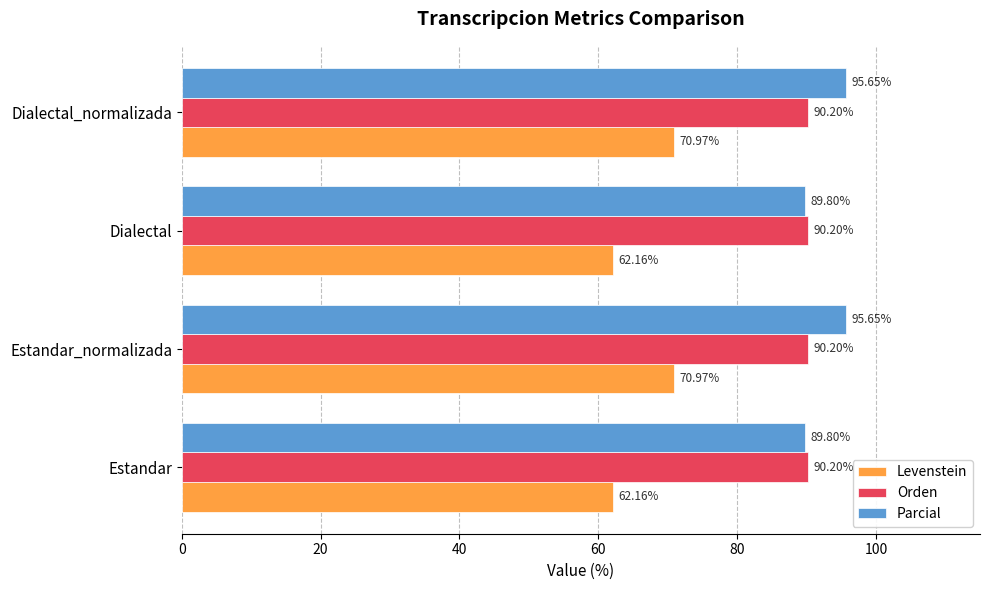

Is the value of Levenstein at Dialectal greater than the value of Orden at Estandar?

No